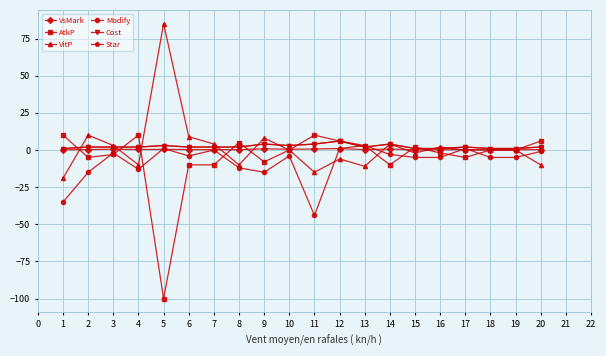

Between which two adjacent categories do Modify and VsMark first intersect?

4 and 5